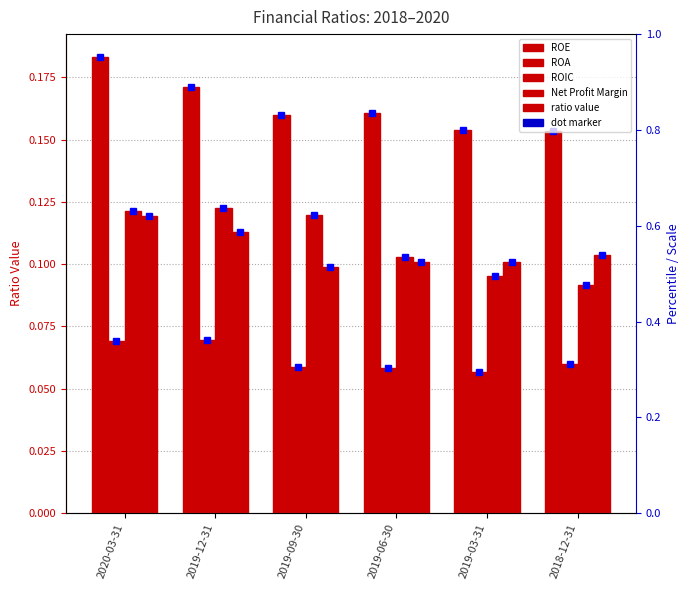

Which has a higher value, 2019-09-30 or 2019-12-31?

2019-12-31